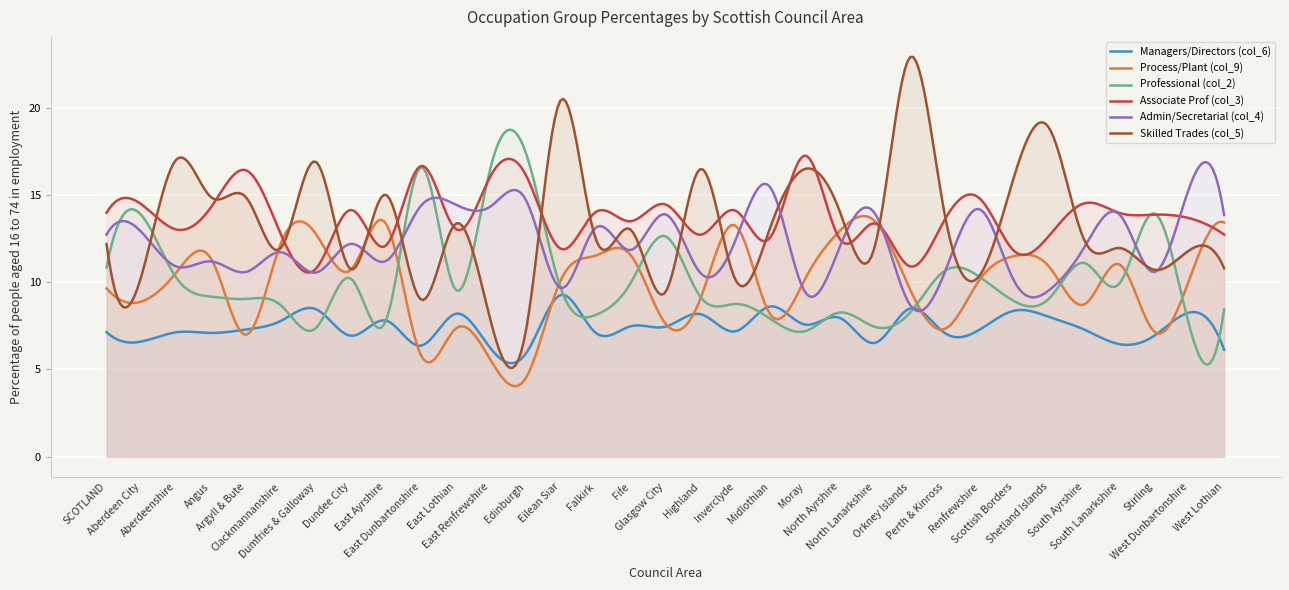

Which series has the widest spread of values?

Skilled Trades (col_5)